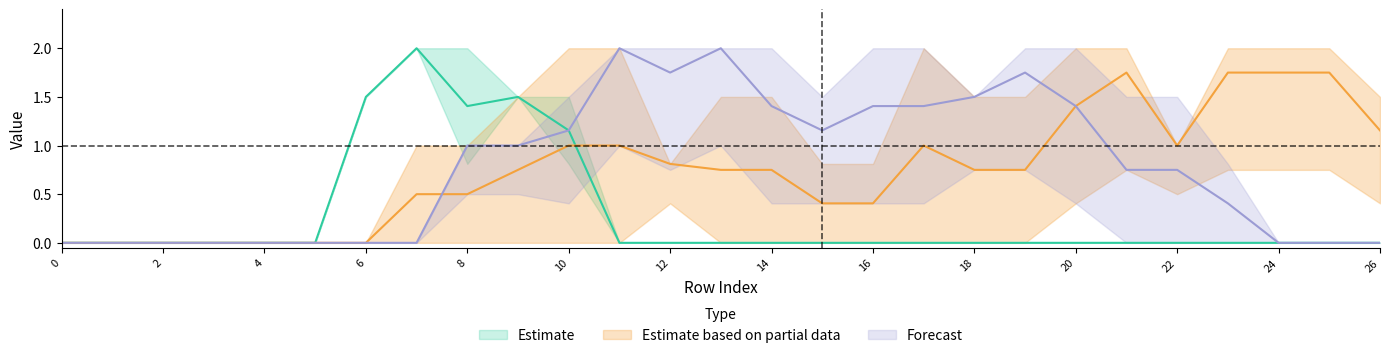

Is it true that col_16 equals 0.0 at 5?

True